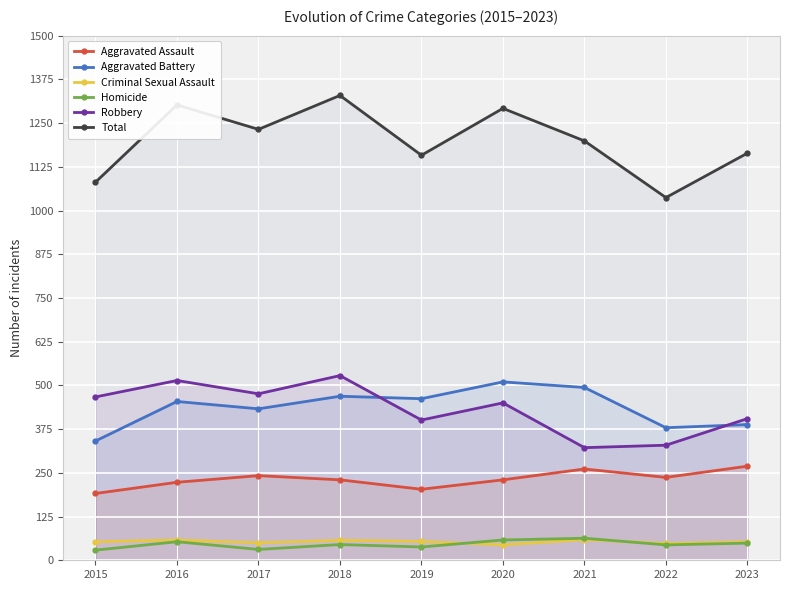

Which category has the lowest value in the Homicide series?

2015